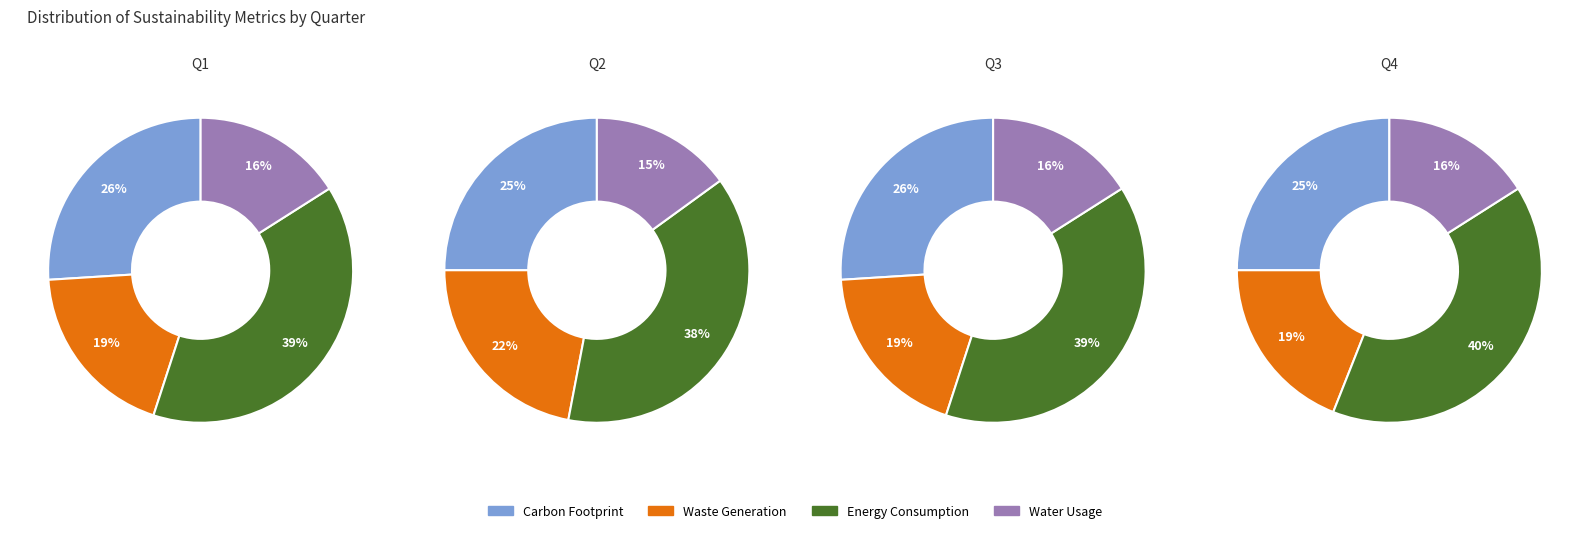

Is it true that 3 is 39% of the pie?

False